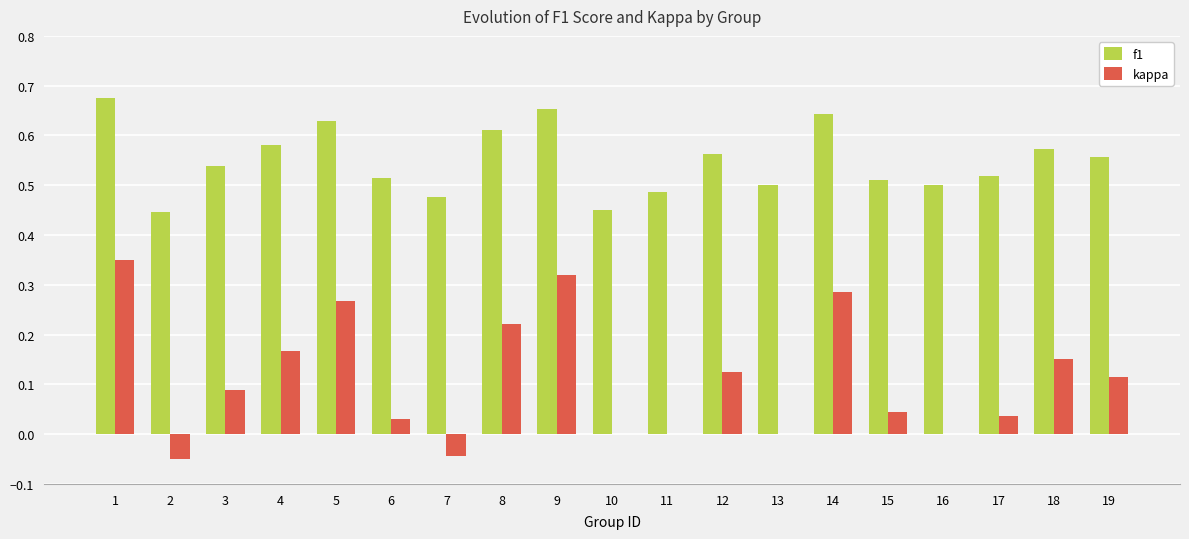

Which series has the largest total across all categories?

f1